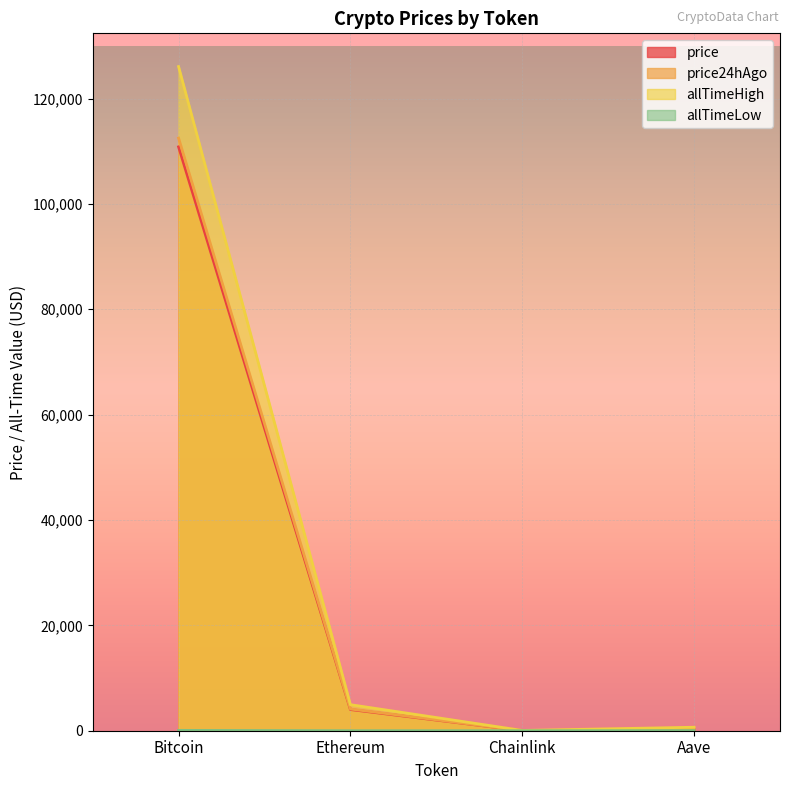

List the labels in order of allTimeLow value, smallest first.

Chainlink, Ethereum, Aave, Bitcoin